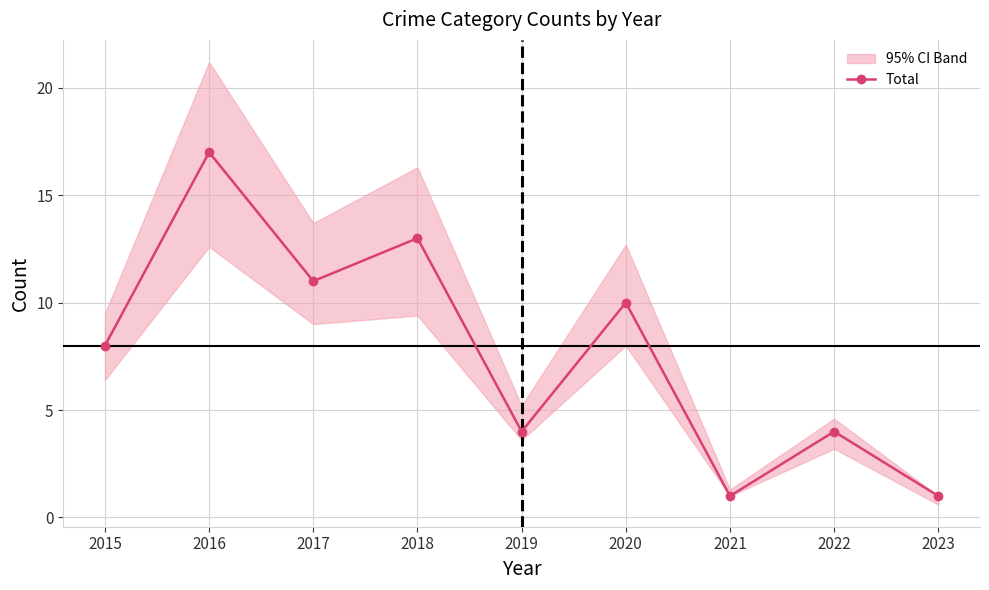

Is it true that the value at 2022 is 4?

True